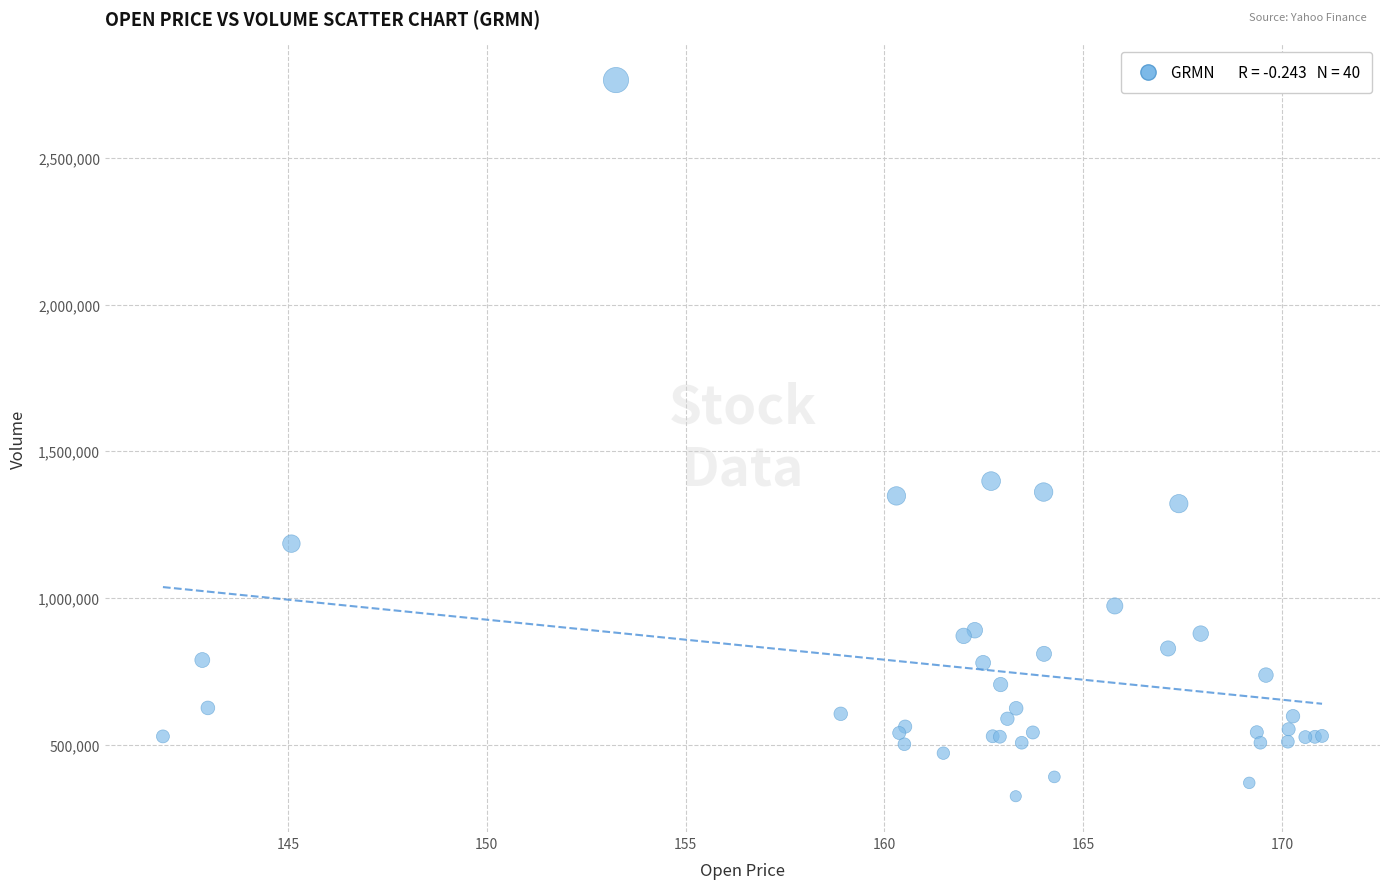

What Y value in the scatter plot is closest to 1544800?

1398400